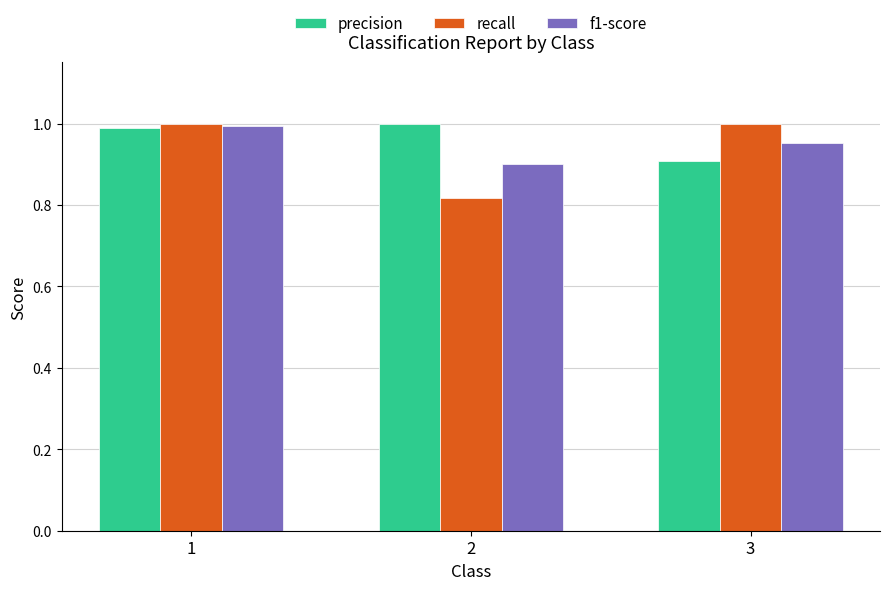

What is the average value of the recall series?

0.9